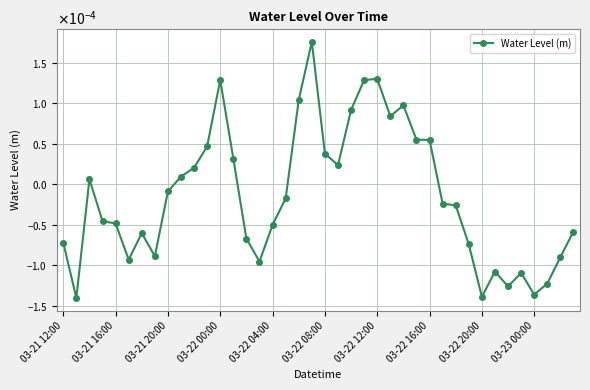

Is this an area chart (filled region under the line)?

No